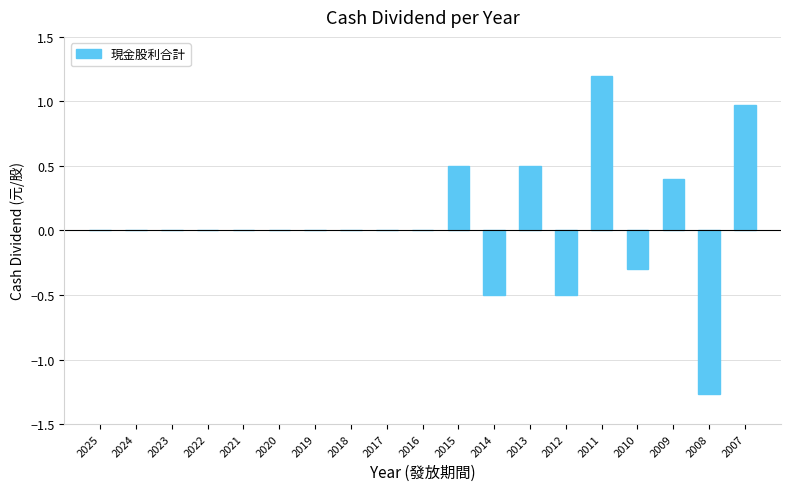

What is the sum of the values at 2015 and 2016?

0.5